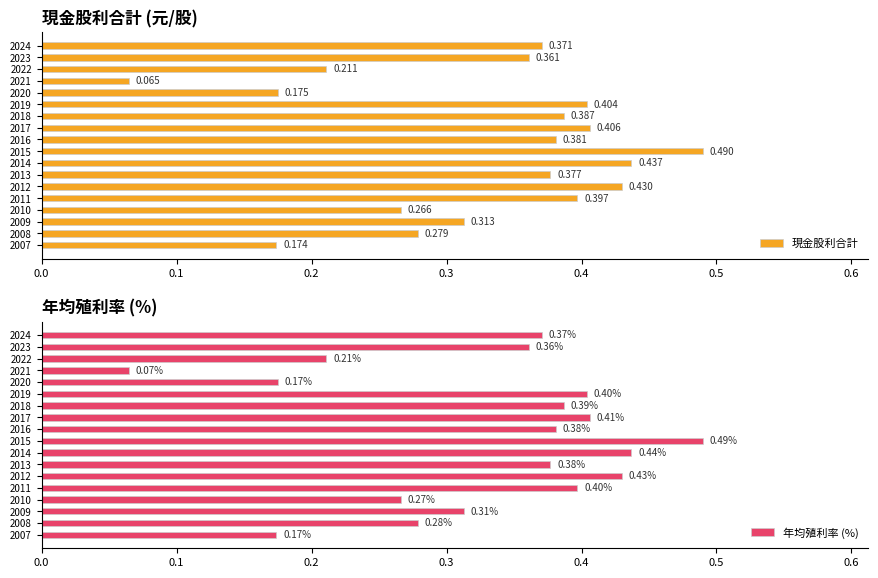

What is the average value of the 年均殖利率 (%) series?

0.3